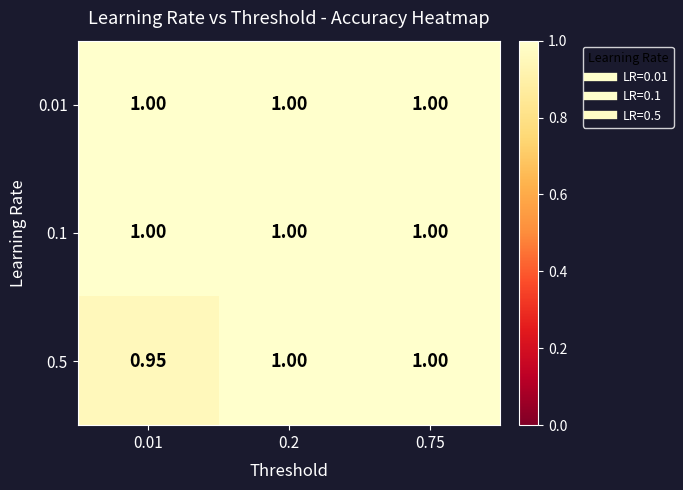

Count the number of data series in this chart.

3